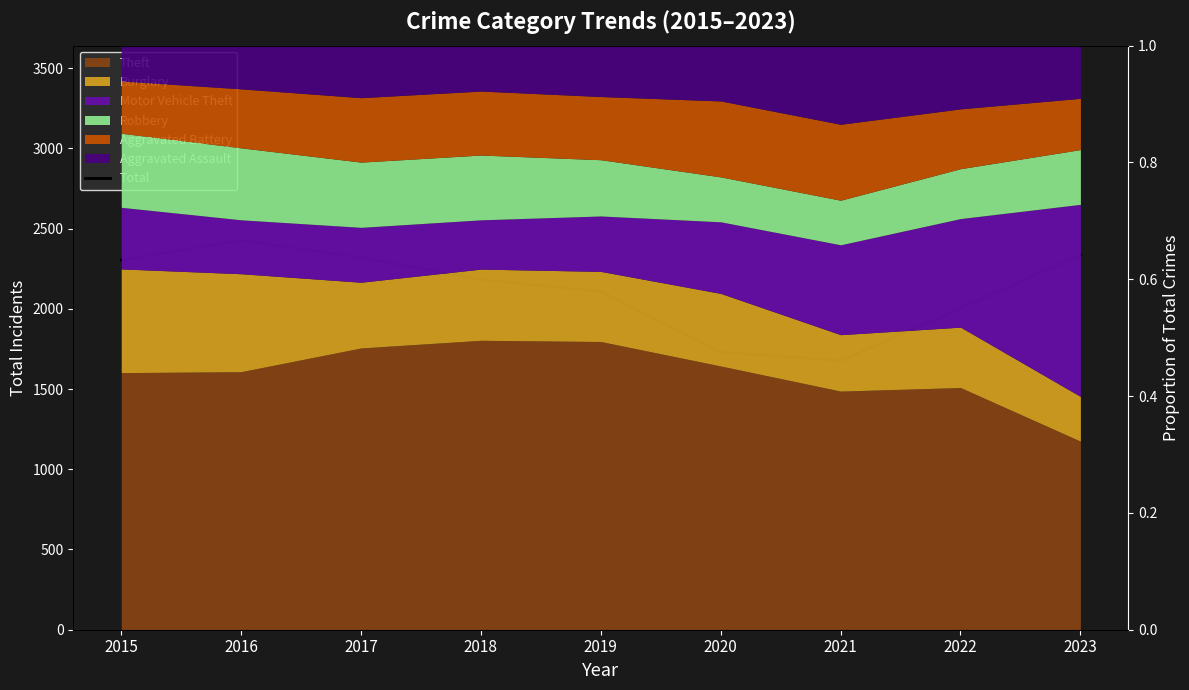

What is the ratio of the value at 2023 to the value at 2021?

1.4